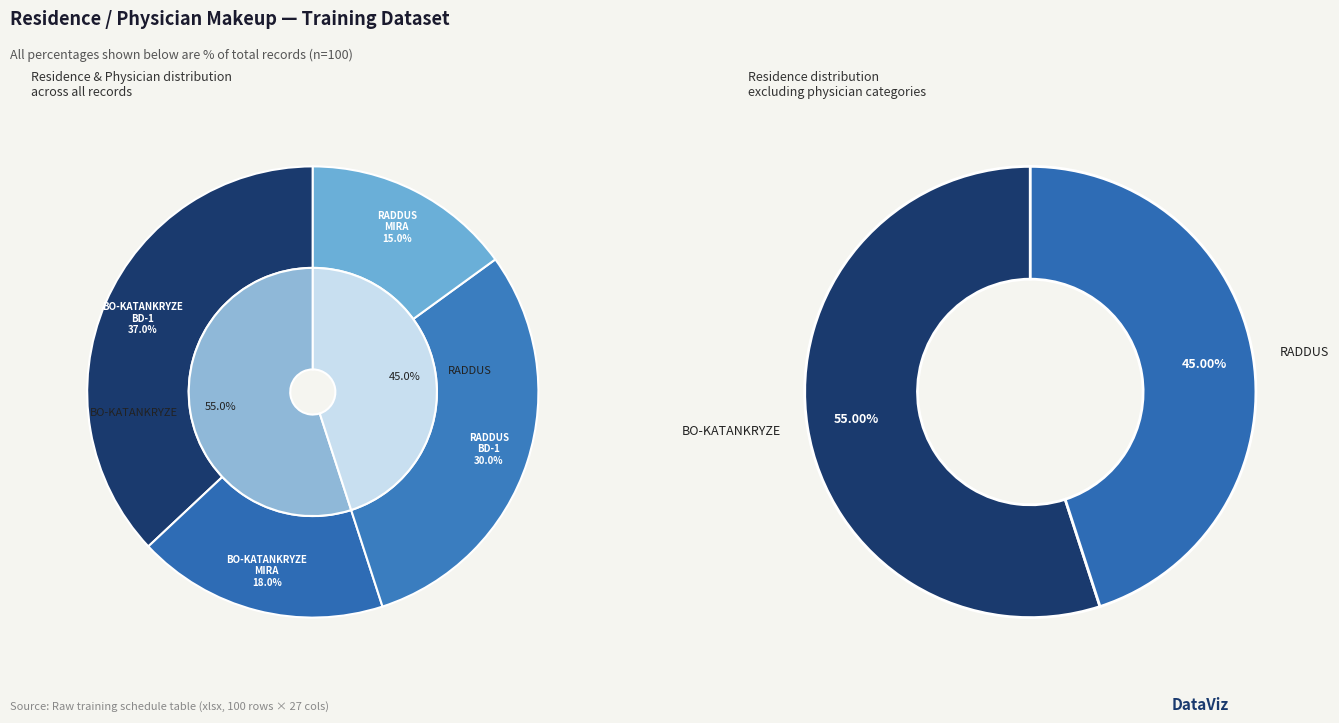

Which category has the smallest portion of the pie?

RADDUS